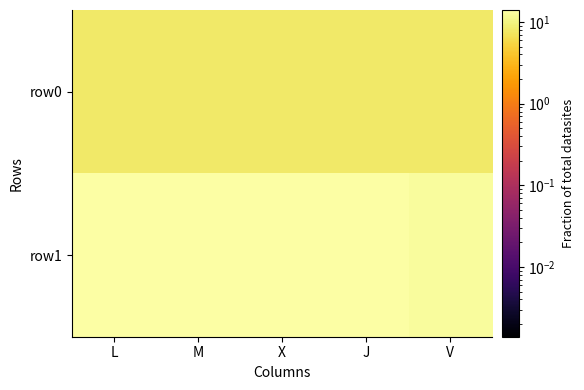

Which series has the largest total across all categories?

row1